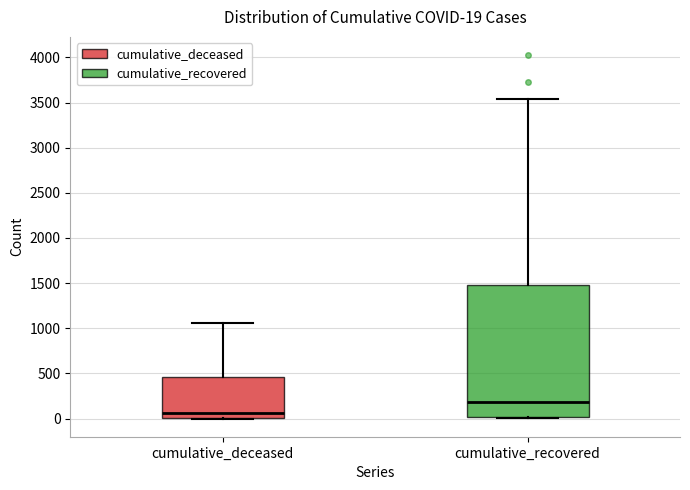

Which box is the tallest, from its lower edge to its upper edge?

cumulative_recovered